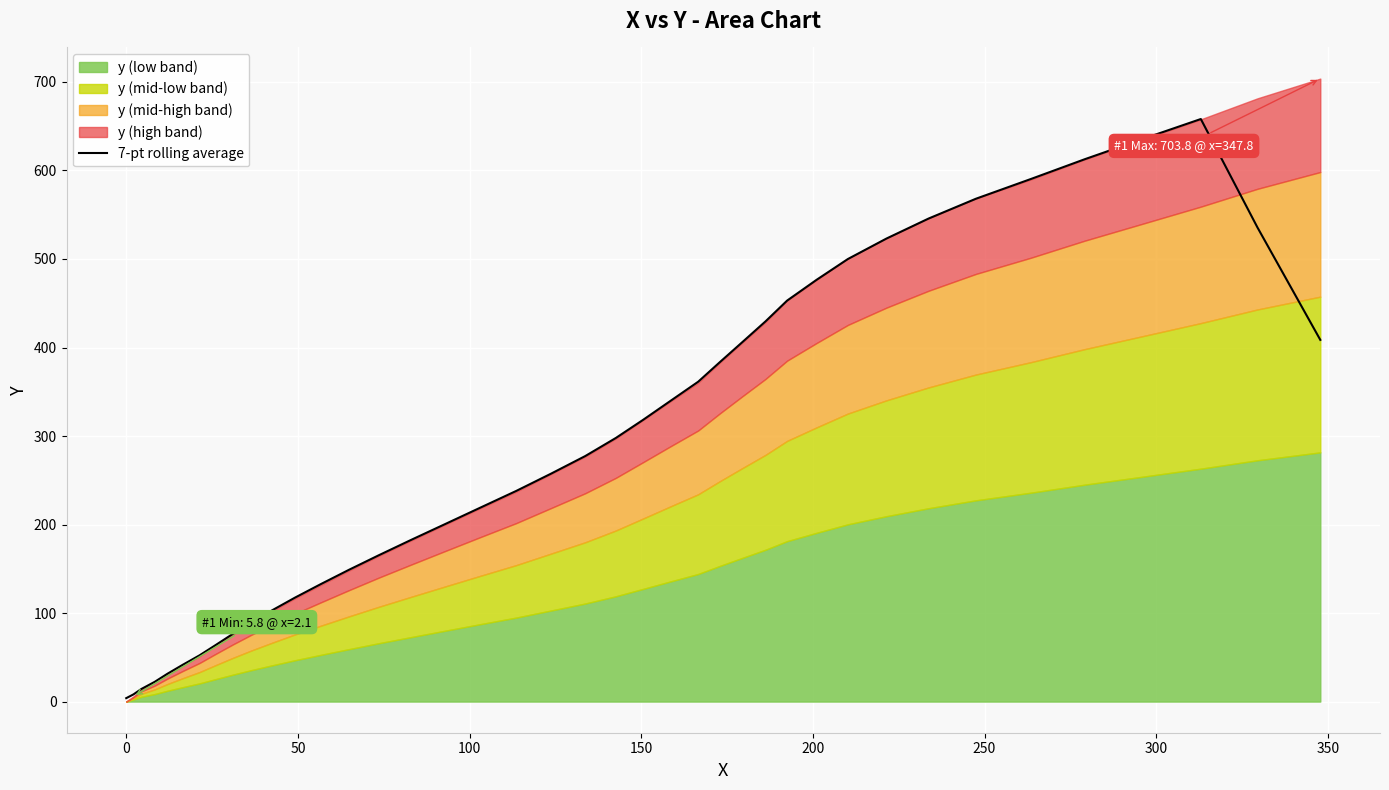

How many lines are shown in the chart?

1